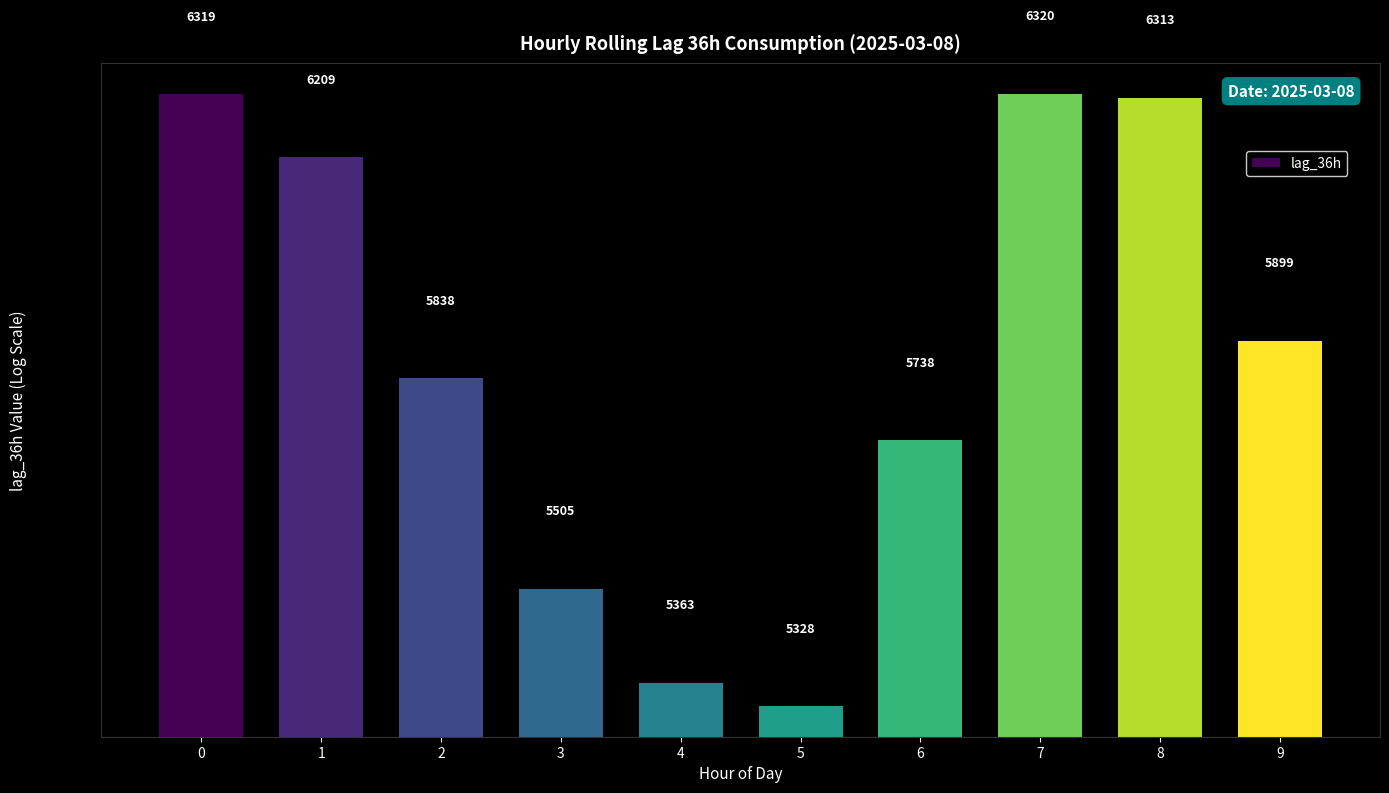

What is the change in value from 2 to 7?

+482